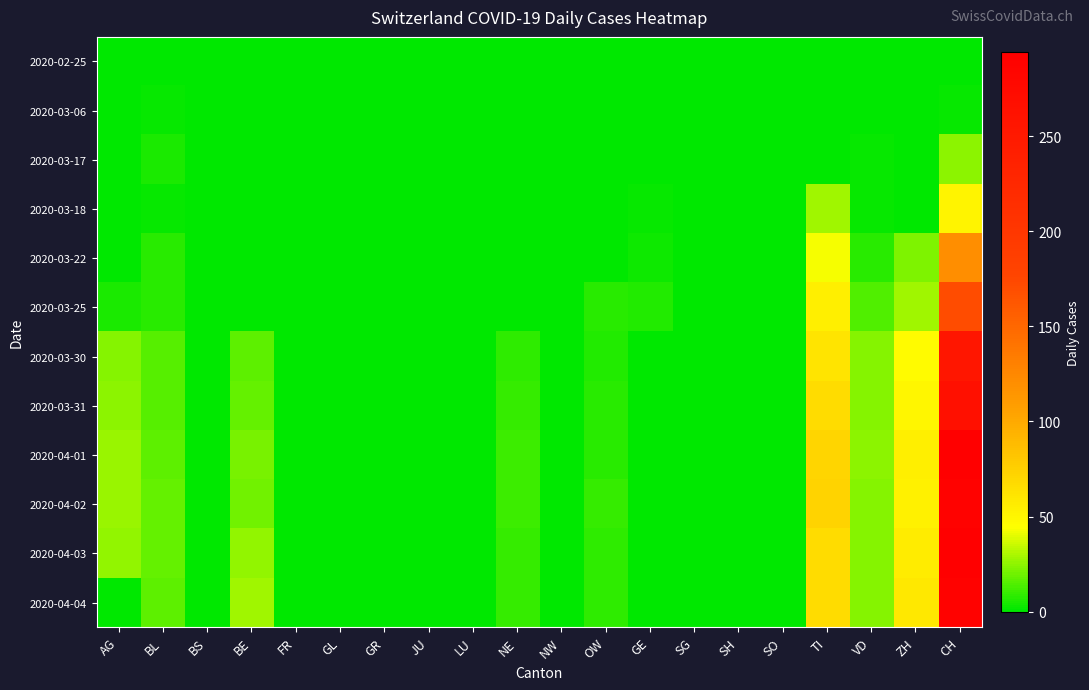

What is the maximum value shown in the chart?

294